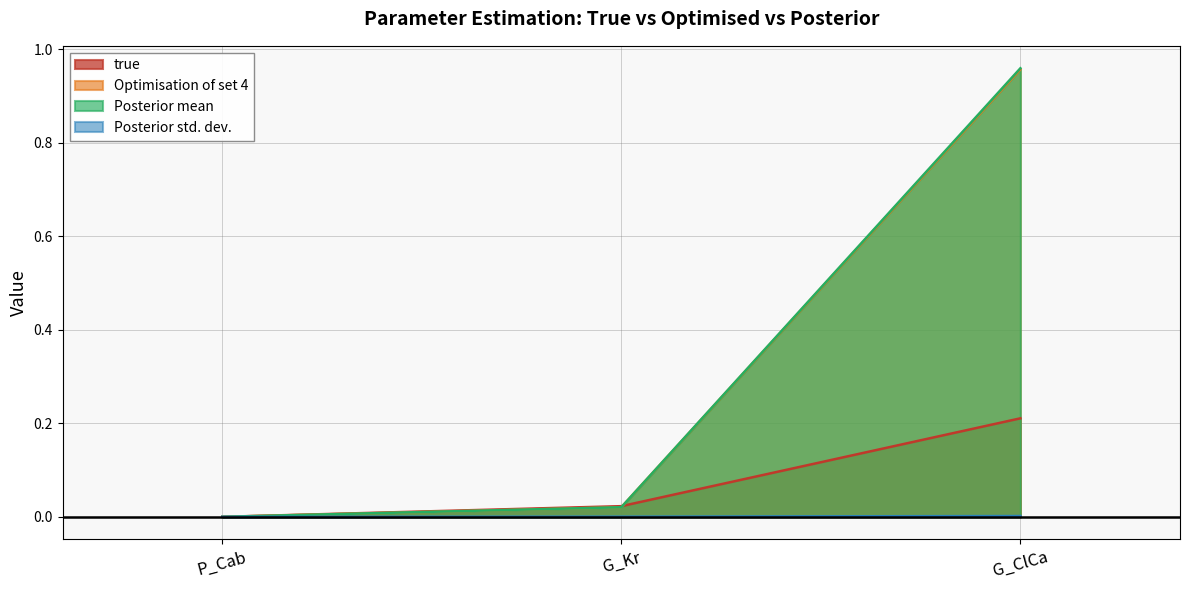

At how many categories does at least one series exceed 0?

3